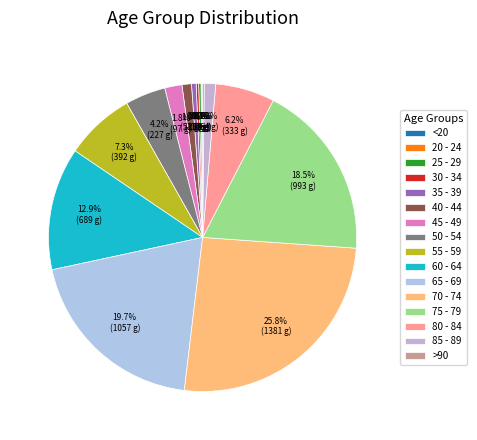

To the nearest percent, what is the difference between the 20 - 24 and 45 - 49 slice percentages?

2%